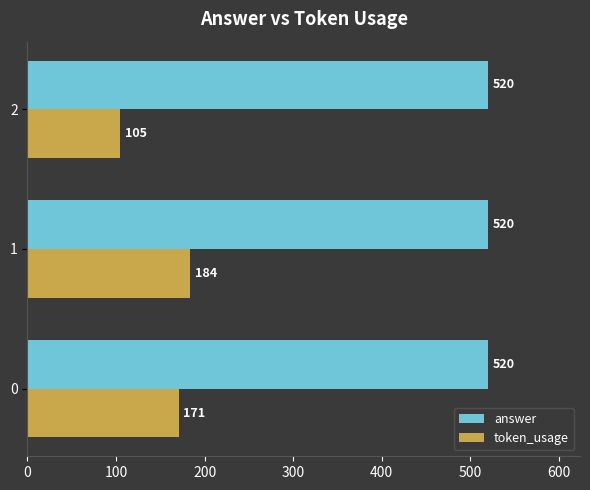

The token_usage series shows 105 at 2. True or false?

True